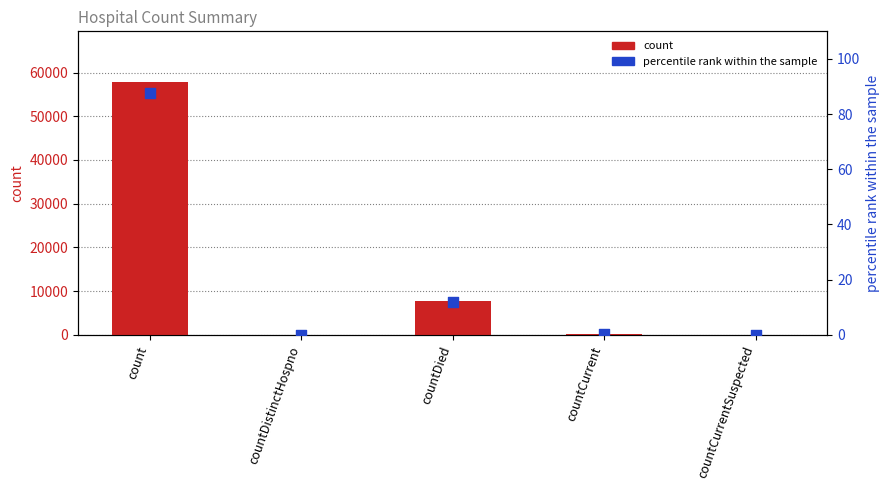

At how many categories does at least one series exceed 31910?

1